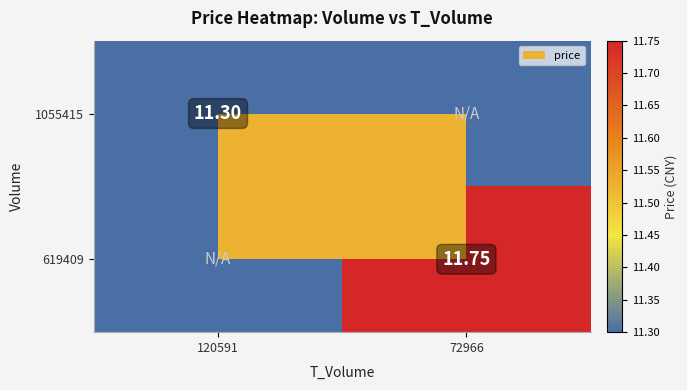

Rank the series at 120591 from highest to lowest value.

1055415, 619409